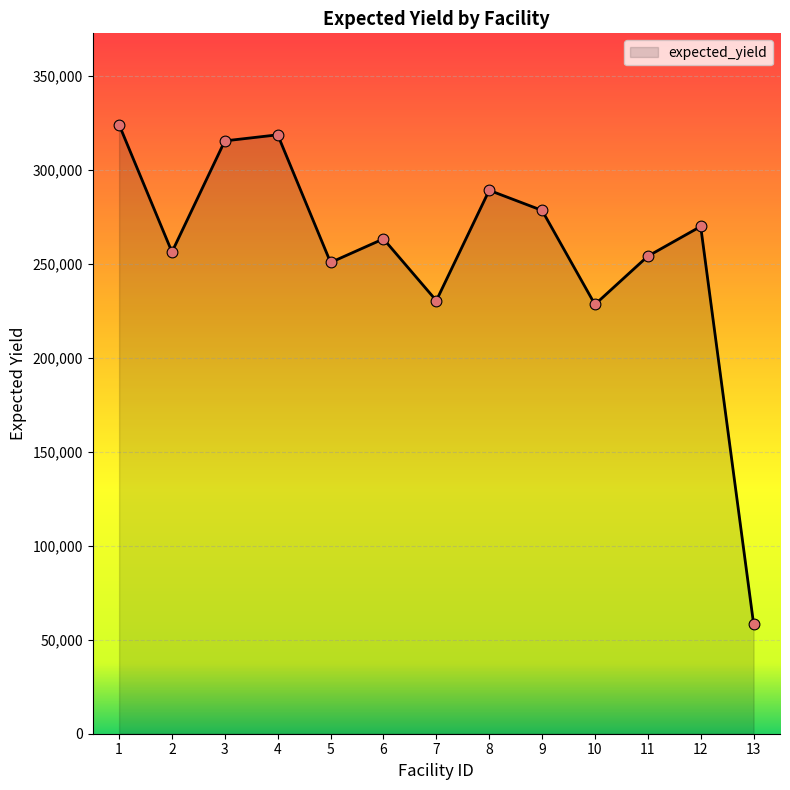

What is the ratio of the value at 13 to the value at 6?

0.2